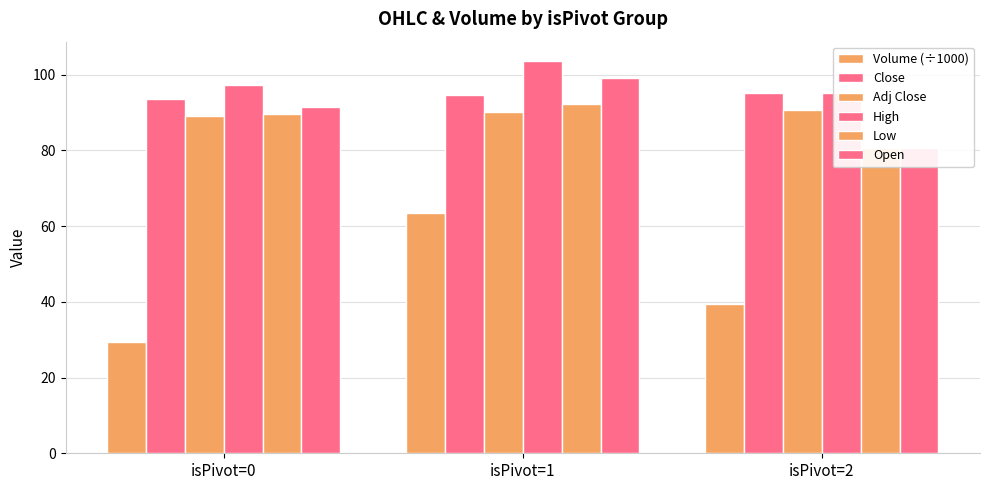

Reading left to right, extract all data points from this chart.

Volume (÷1000): 29.4	63.4	39.5
Close: 93.5	94.5	95.0
Adj Close: 89.0	90.1	90.5
High: 97.2	103.5	95.0
Low: 89.7	92.1	80.5
Open: 91.5	99.0	80.5